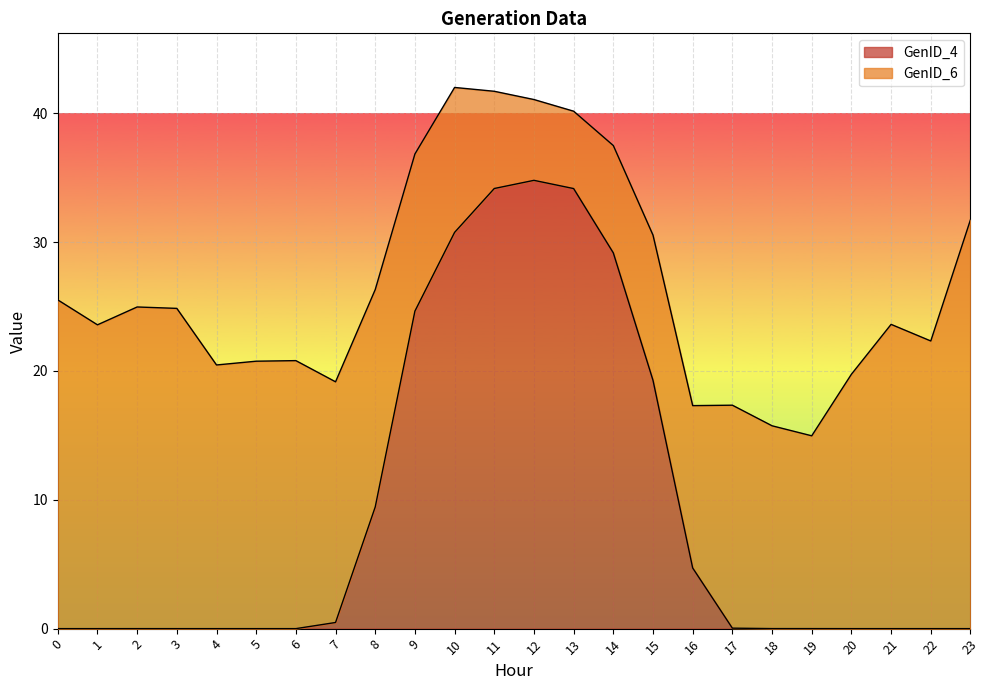

What is the greatest value displayed?

34.8